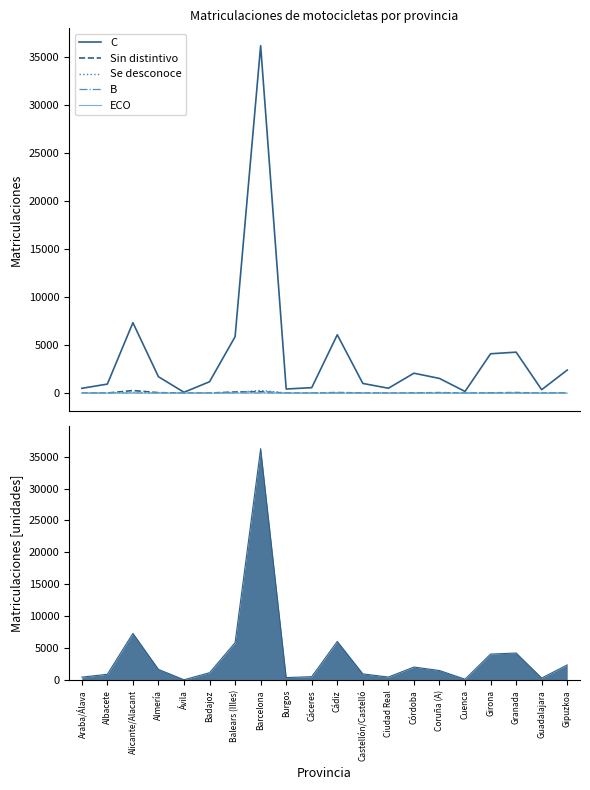

True or false: B and C intersect in this chart.

False